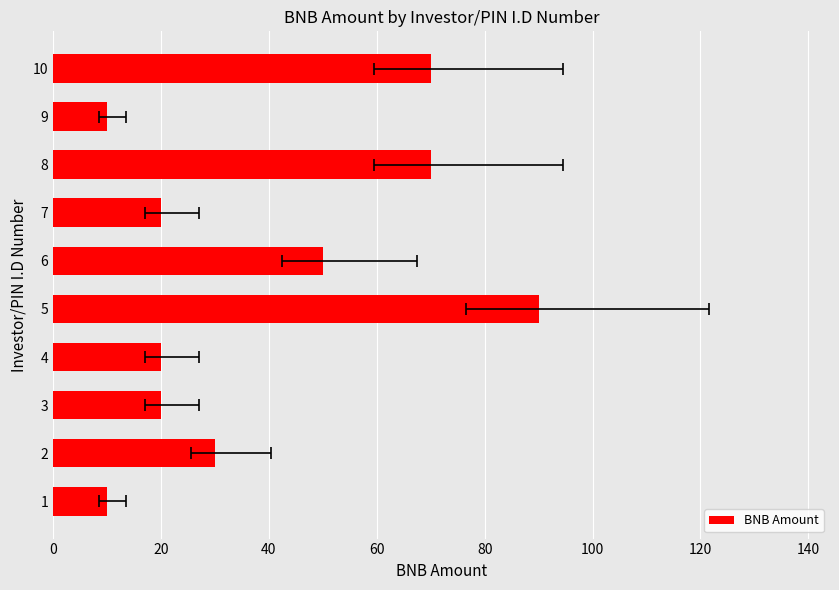

What is the average value?

39